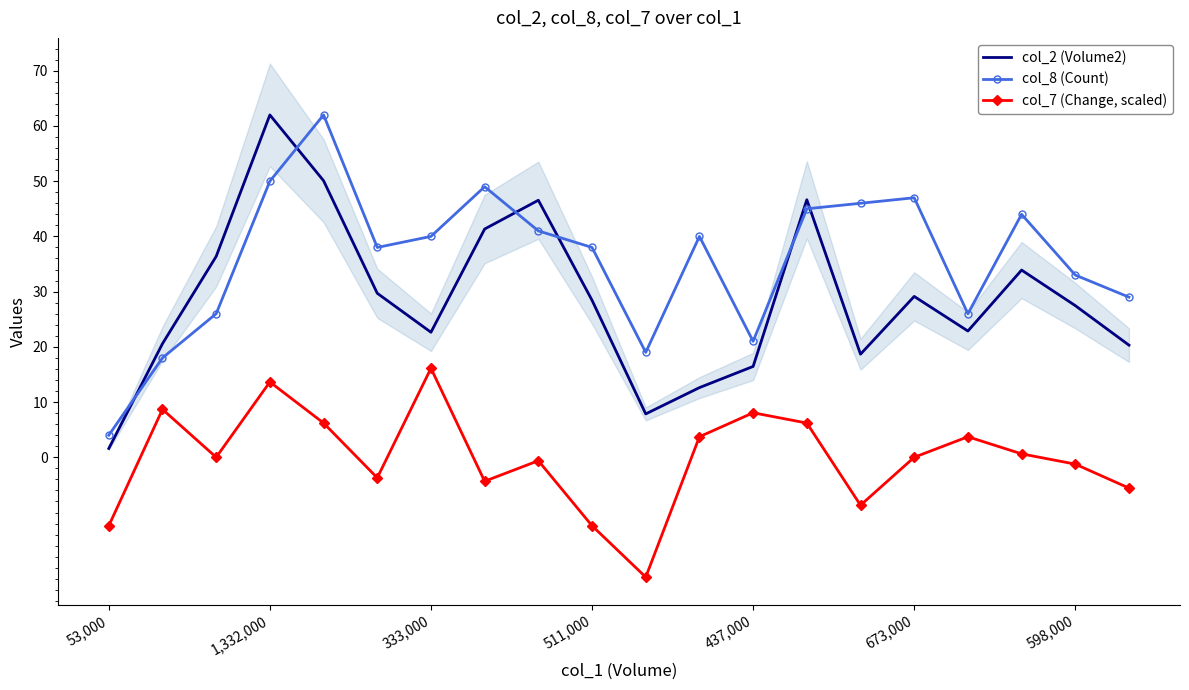

In col_2 (Volume2), how many points are higher than both neighbors (excluding endpoints)?

5